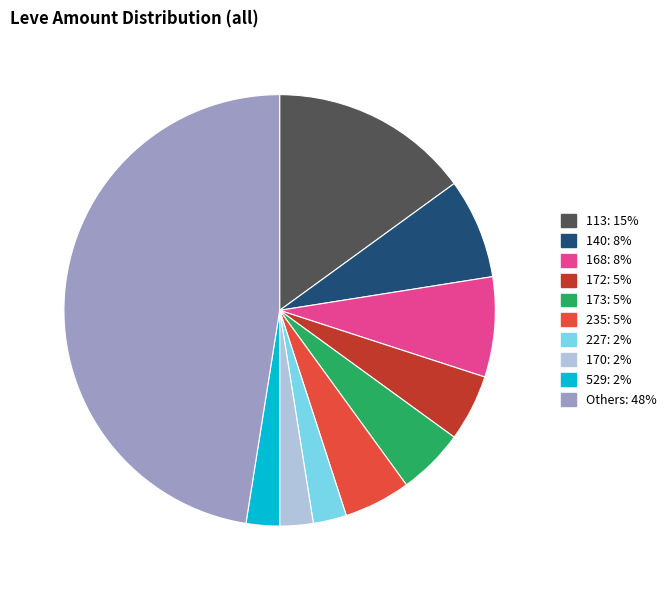

Is there any slice that represents more than half of the pie?

No